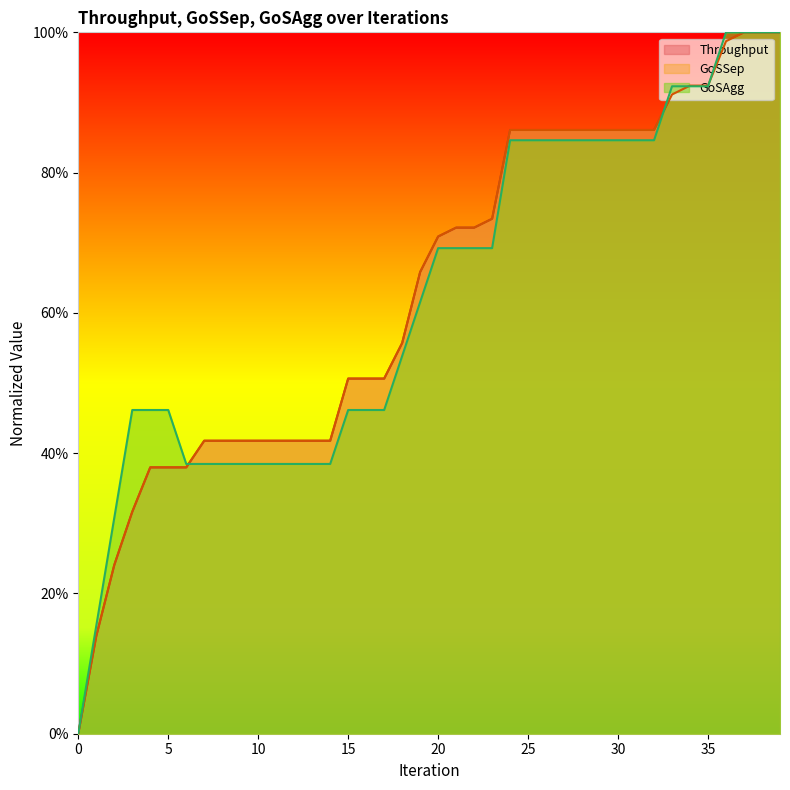

How many distinct data groups are displayed?

3